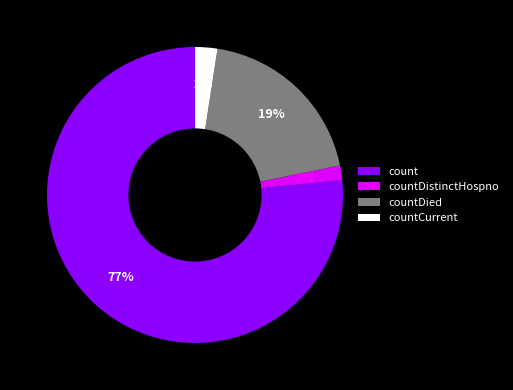

What percentage is the count slice, to the nearest percent?

77%